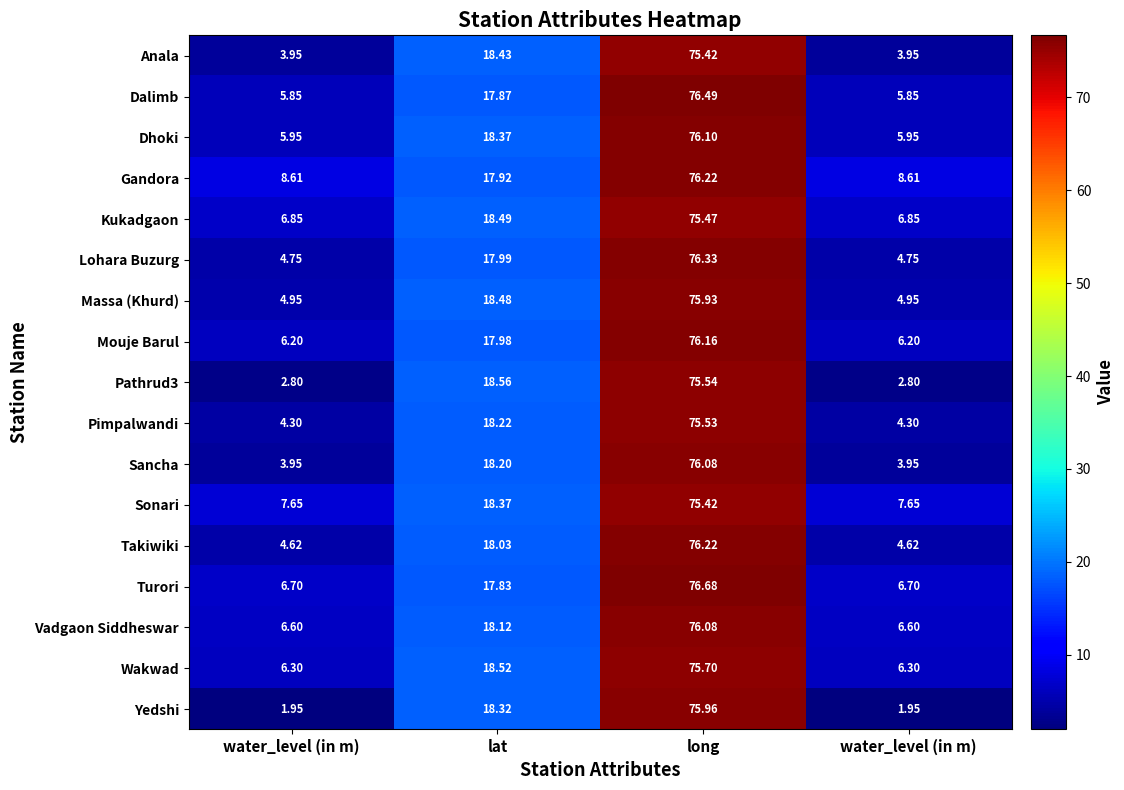

What is the total value across all series at lat?

309.7